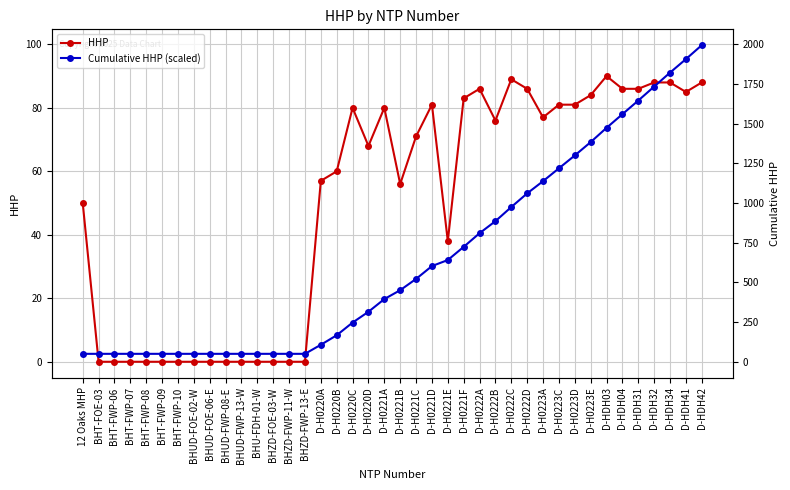

At which category does the chart reach its peak across all series?

D-HDH42